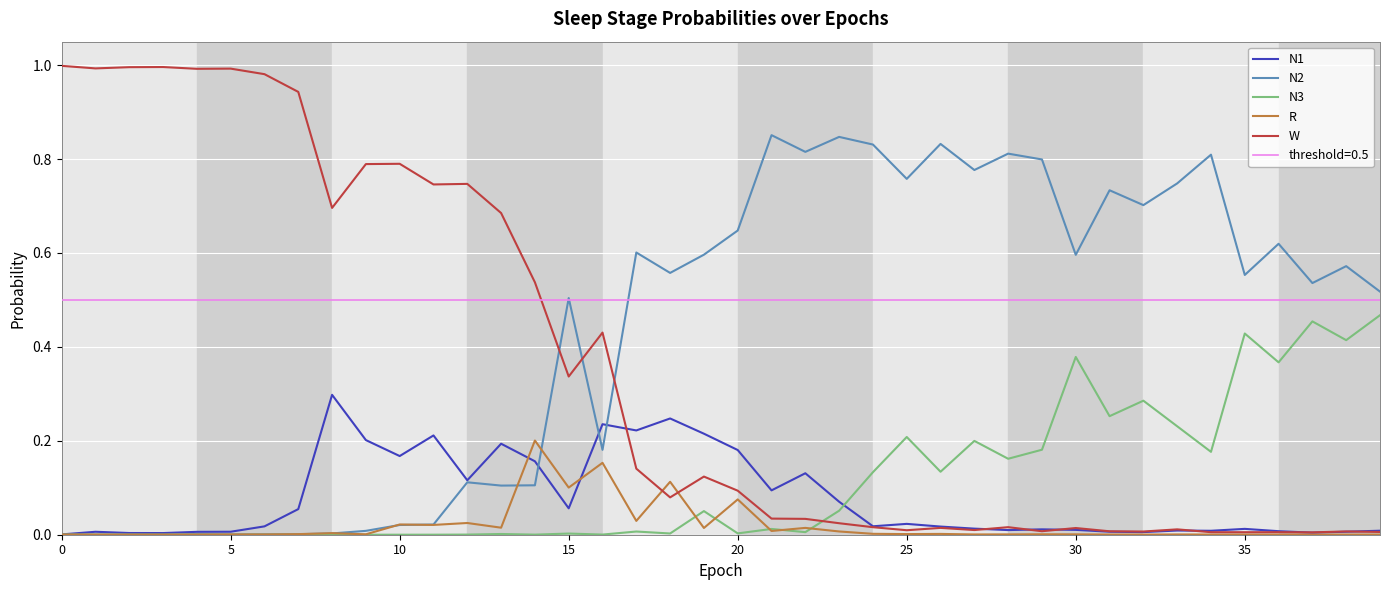

The value of W at 10 is 1.2. True or false?

False